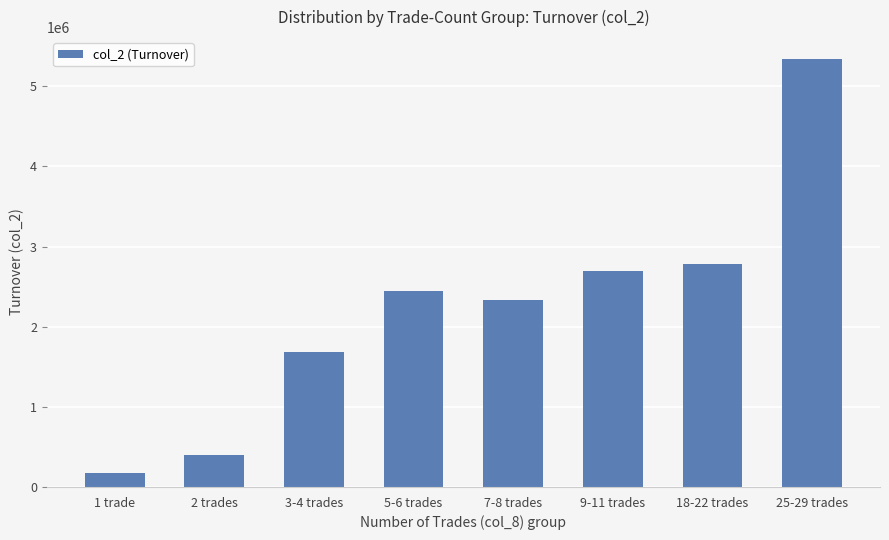

Rank the categories by value from highest to lowest.

25-29 trades, 18-22 trades, 9-11 trades, 5-6 trades, 7-8 trades, 3-4 trades, 2 trades, 1 trade